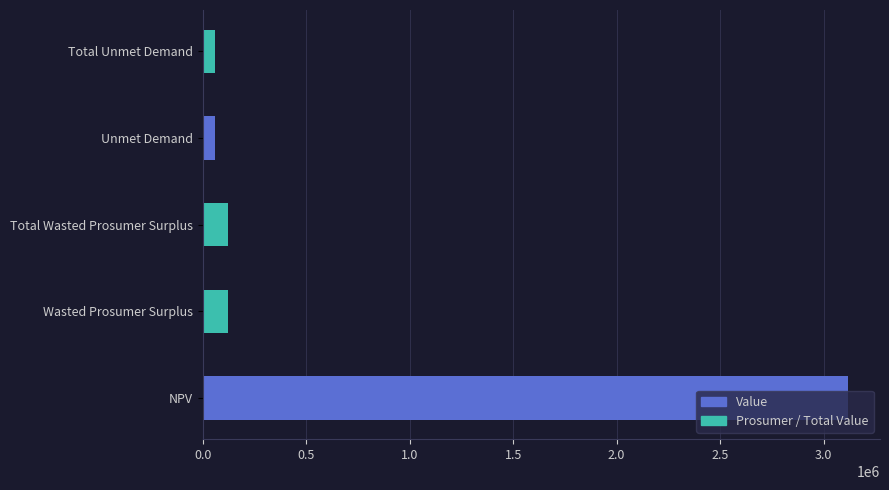

What is the sum of the values at Total Wasted Prosumer Surplus and NPV?

3240605.0